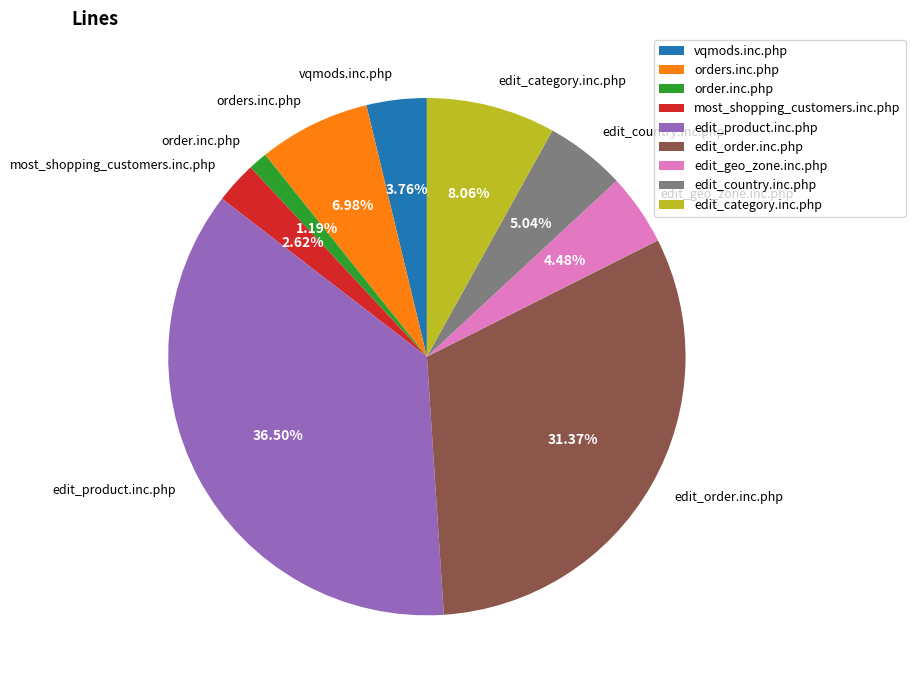

Between edit_product.inc.php and vqmods.inc.php, which is larger?

edit_product.inc.php